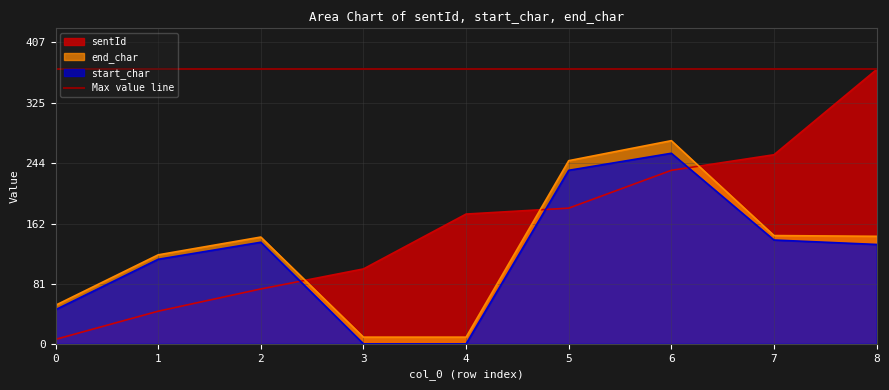

At which category does start_char reach its first local peak?

2